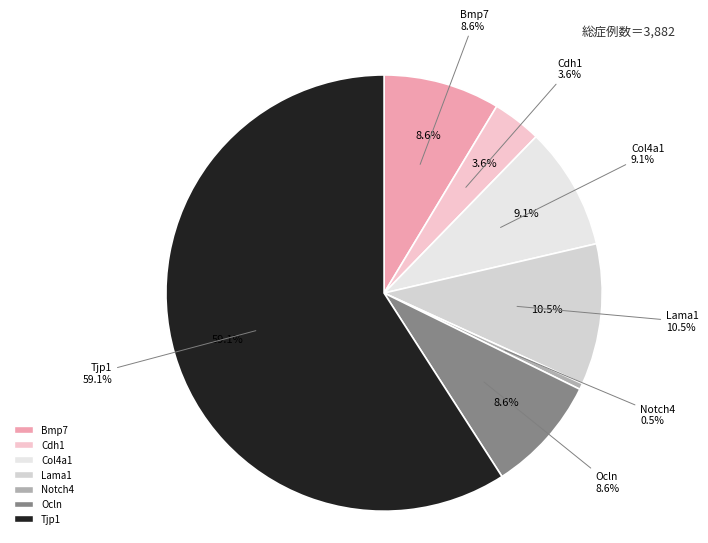

What is the largest slice in the pie chart?

Tjp1